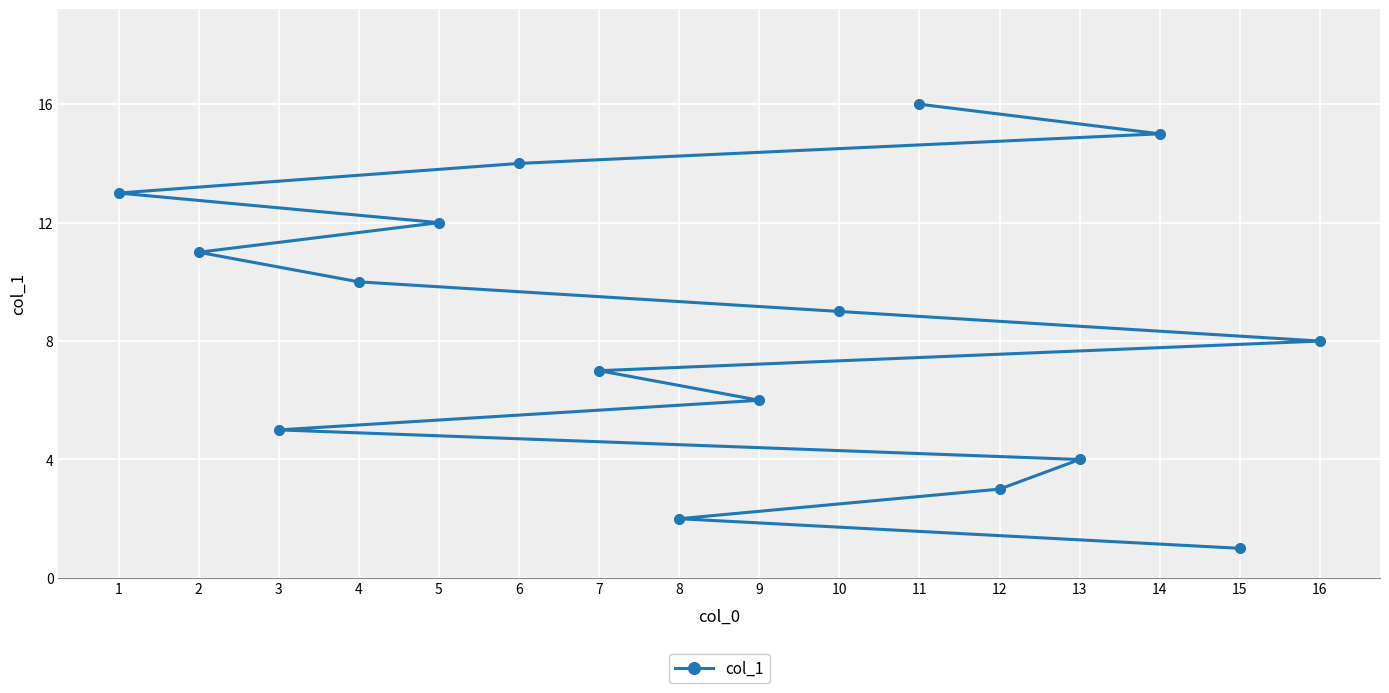

At which category does the chart reach its minimum across all series?

15